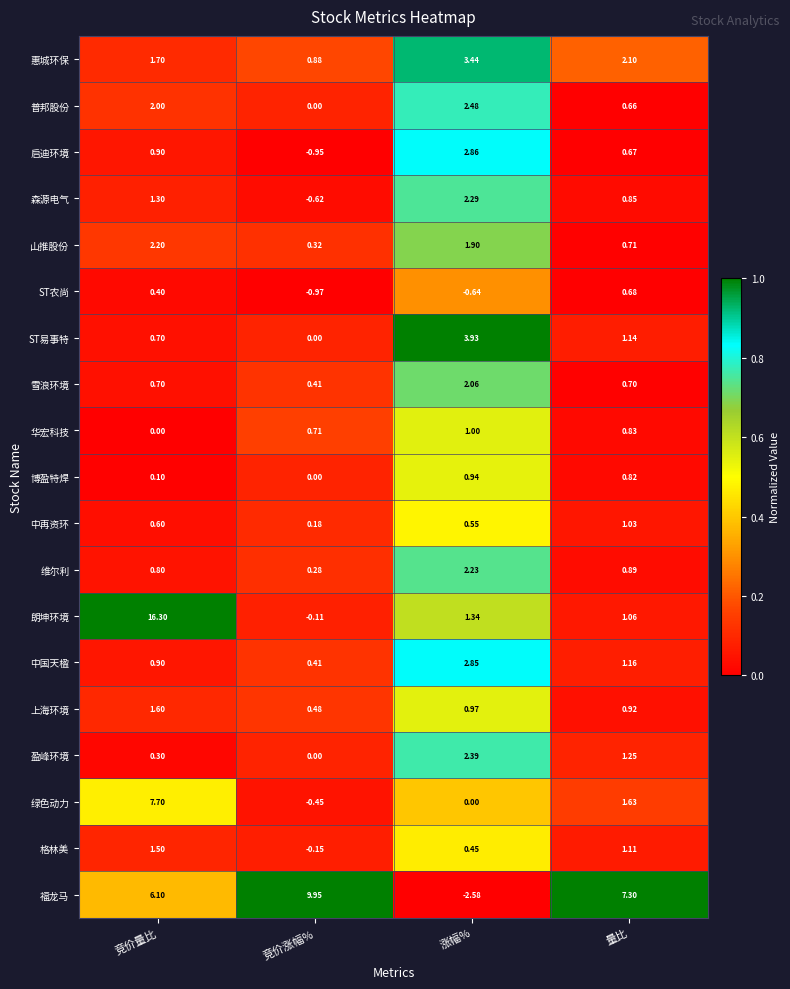

Rank the series by their maximum value, from highest to lowest.

朗坤环境, 福龙马, 绿色动力, ST易事特, 惠城环保, 启迪环境, 中国天楹, 普邦股份, 盈峰环境, 森源电气, 维尔利, 山推股份, 雪浪环境, 上海环境, 格林美, 中再资环, 华宏科技, 博盈特焊, ST农尚